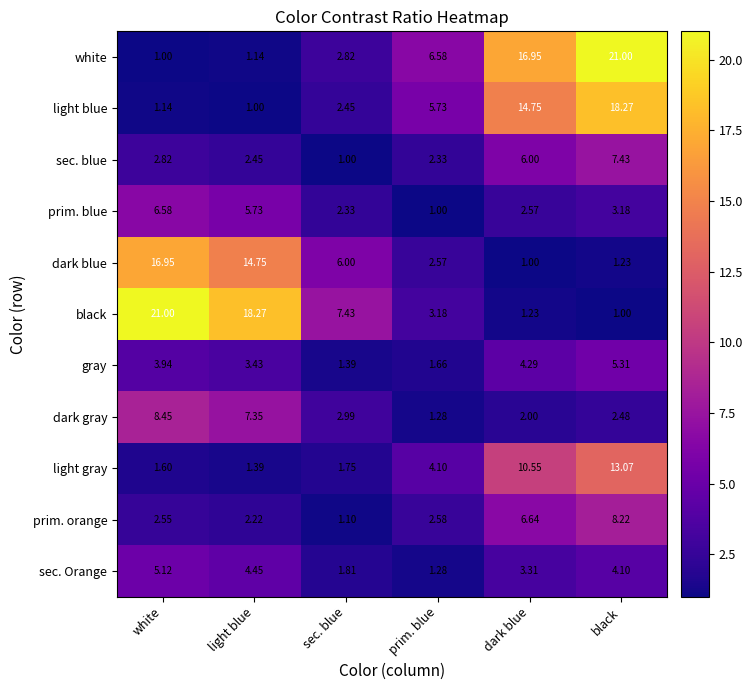

At how many categories does at least one series exceed 8?

4